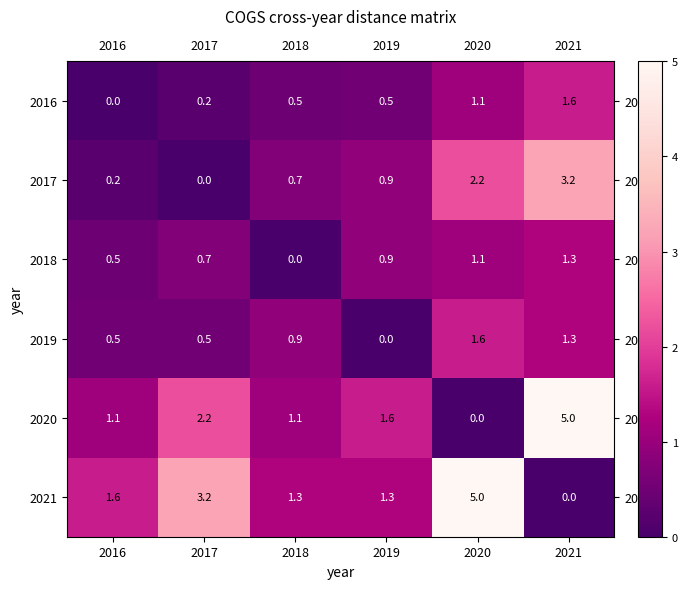

The value of 2020 at 2017 is 2.2. True or false?

True